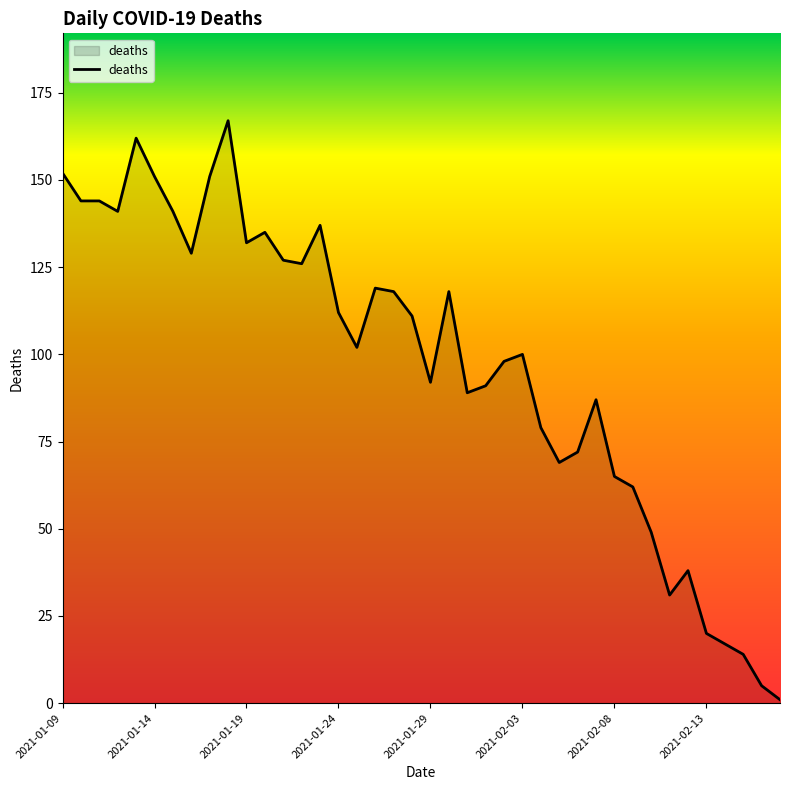

Does the chart have visible grid lines?

No